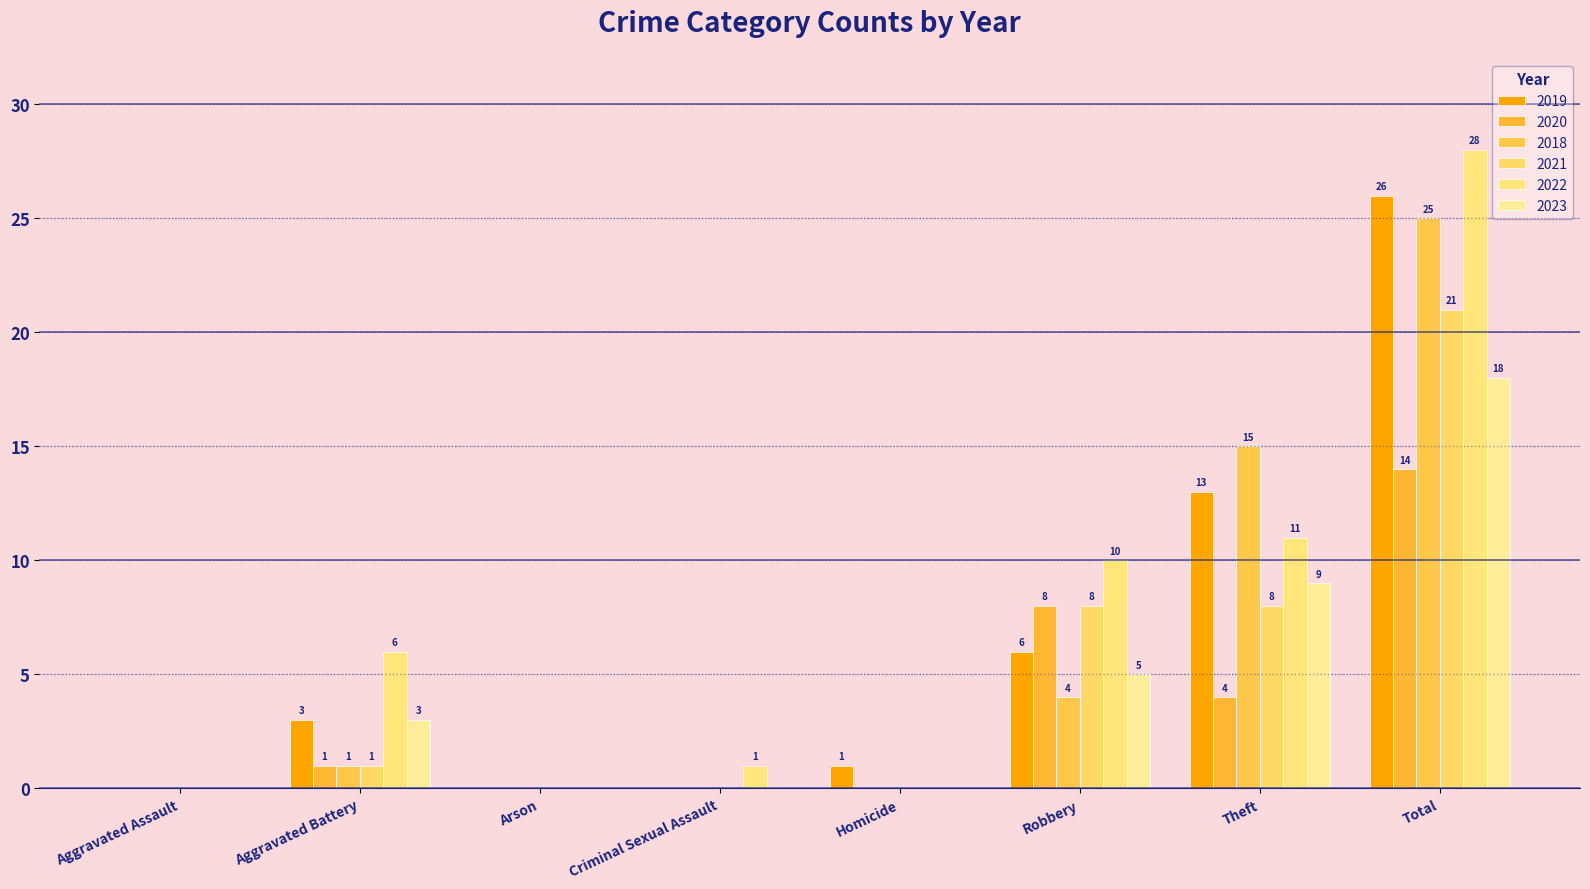

What is the average value of the 2018 series?

6